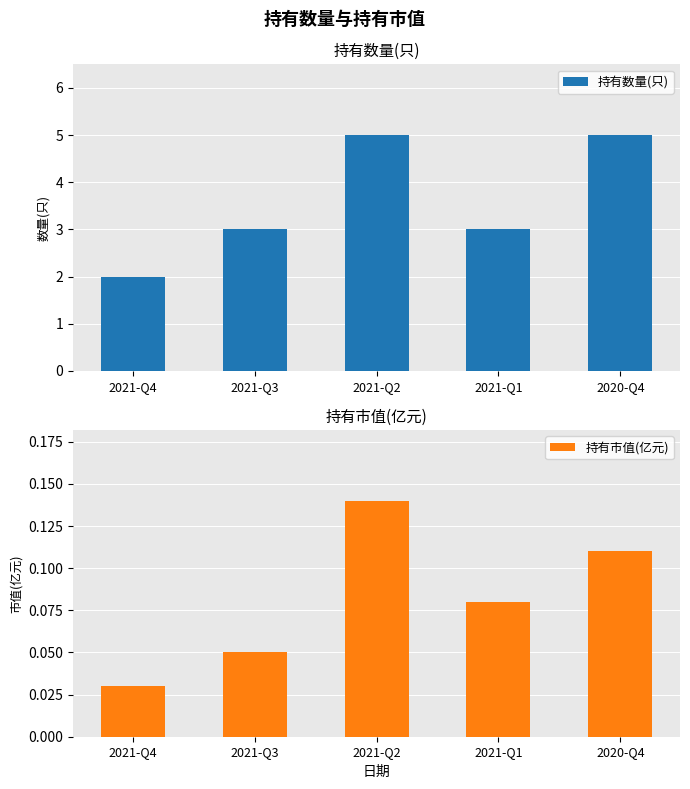

How many bars are there in total?

10